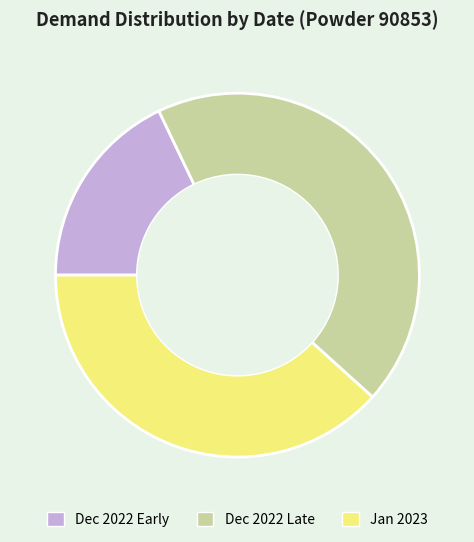

Is Dec 2022 Late the majority of the pie?

No